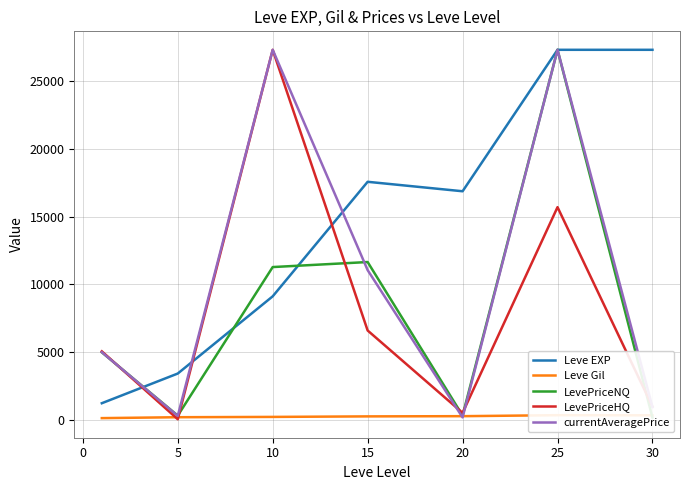

The value of LevePriceHQ at 15 is 6583.3. True or false?

True